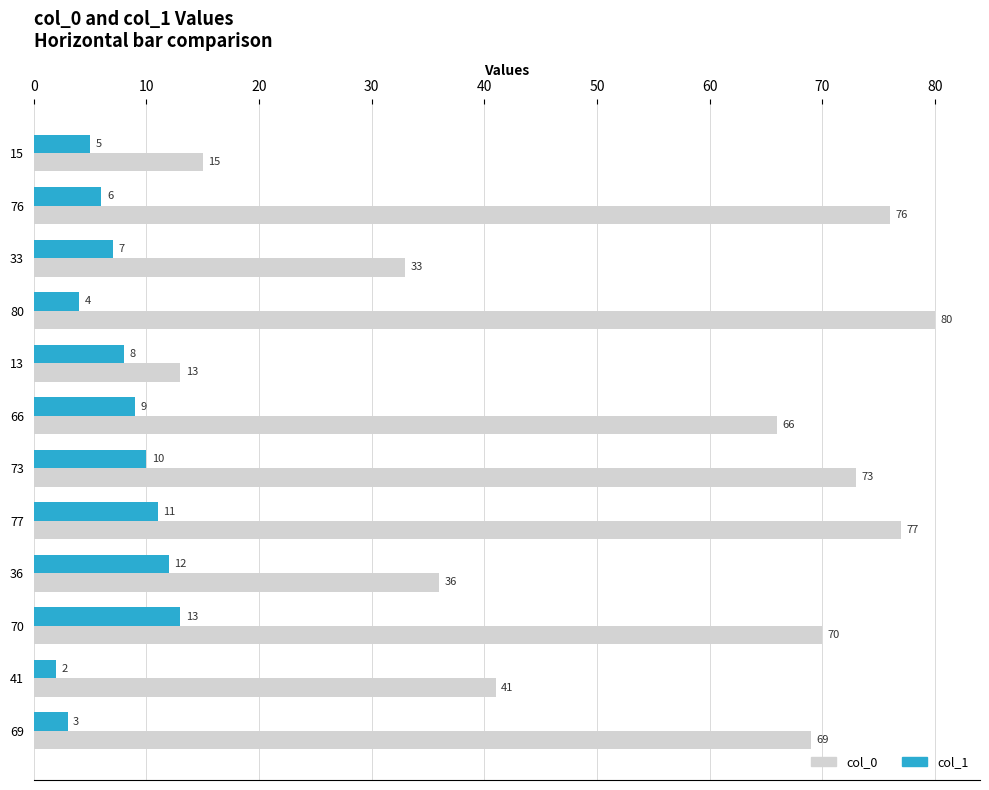

What is the maximum value shown in the chart?

80